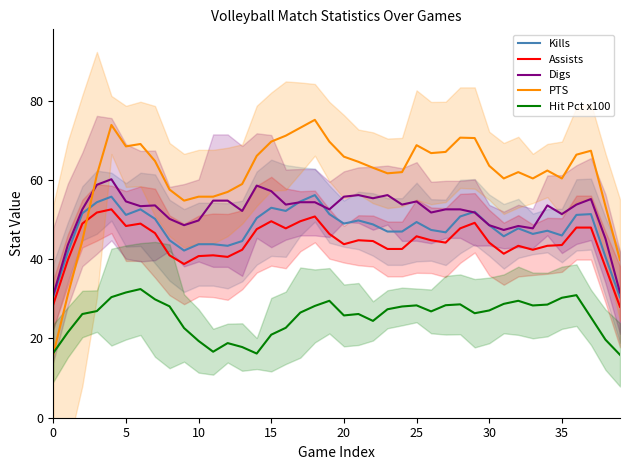

What is the maximum value for Hit Pct x100?

32.5